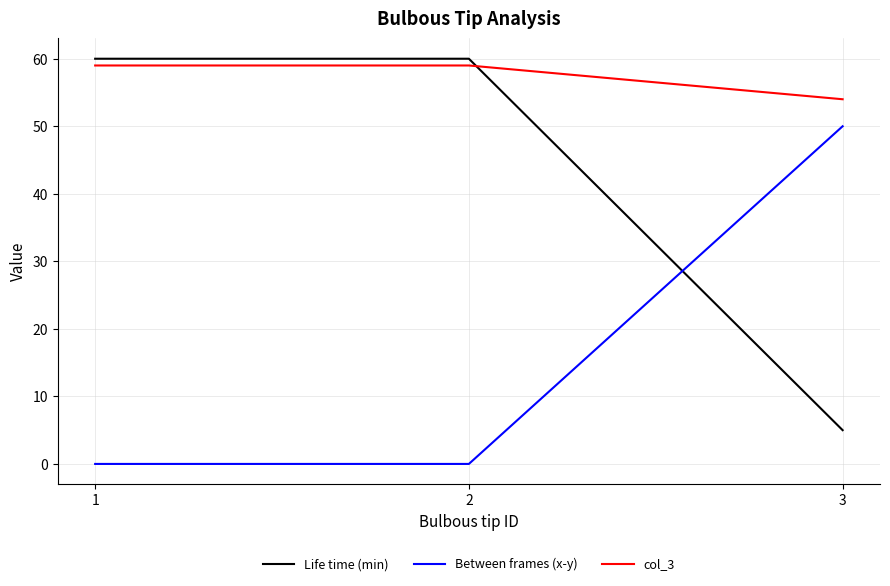

Is this an area chart (filled region under the line)?

No